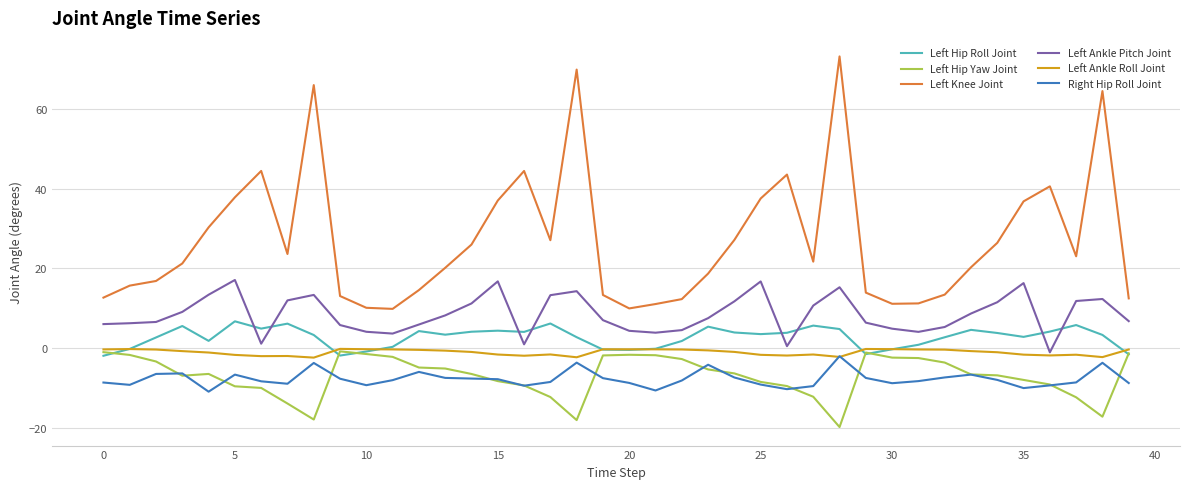

Which series has the largest range (max minus min)?

Left Knee Joint